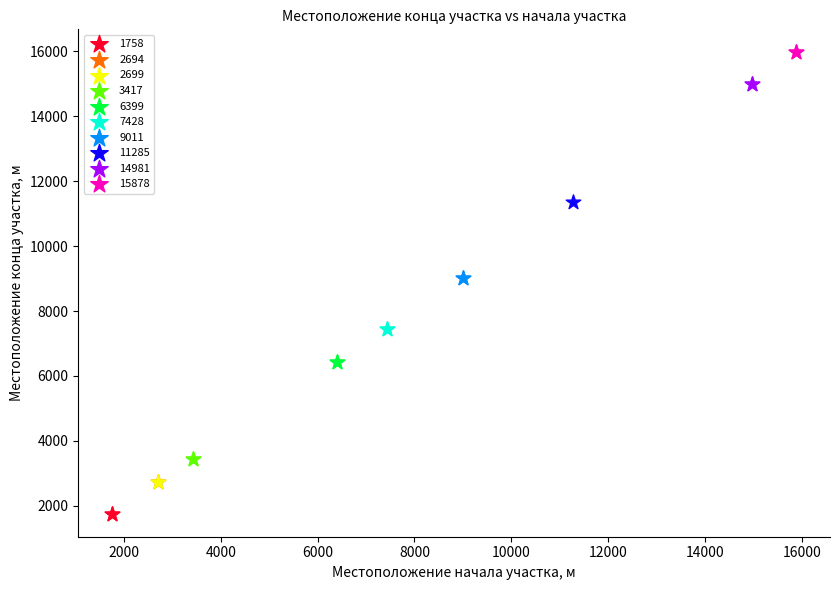

What are all the series names shown in the legend?

1758, 2694, 2699, 3417, 6399, 7428, 9011, 11285, 14981, 15878